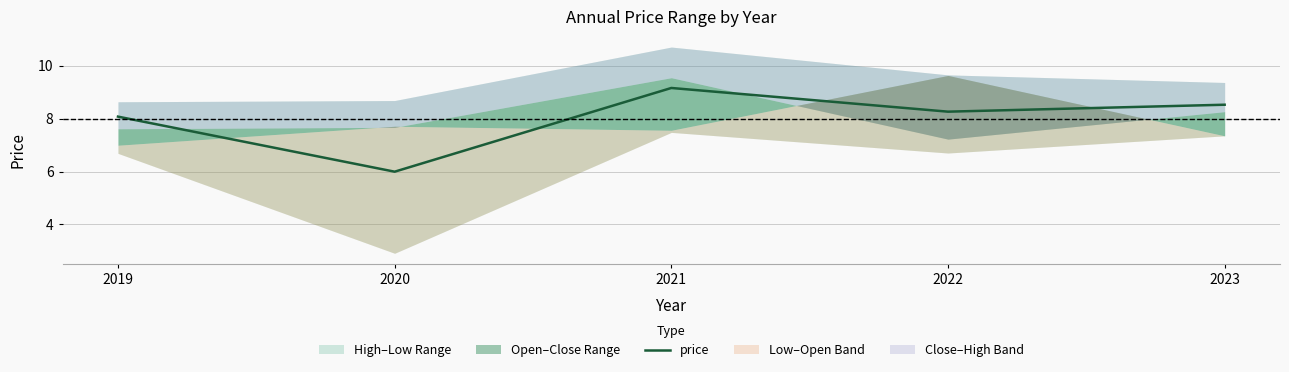

Is it true that the value at 2021 is 15.3?

False